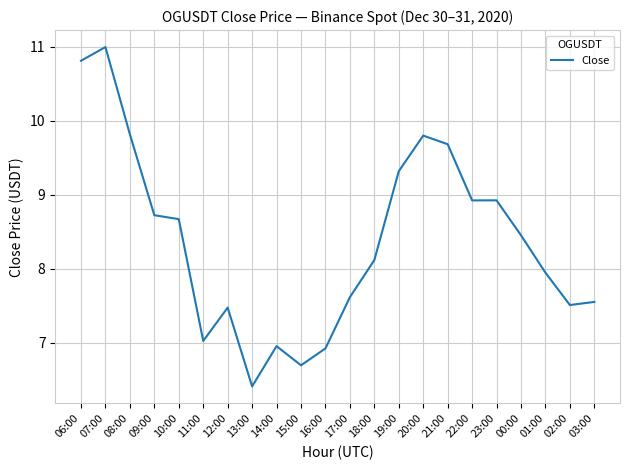

Is this an area chart (filled region under the line)?

No